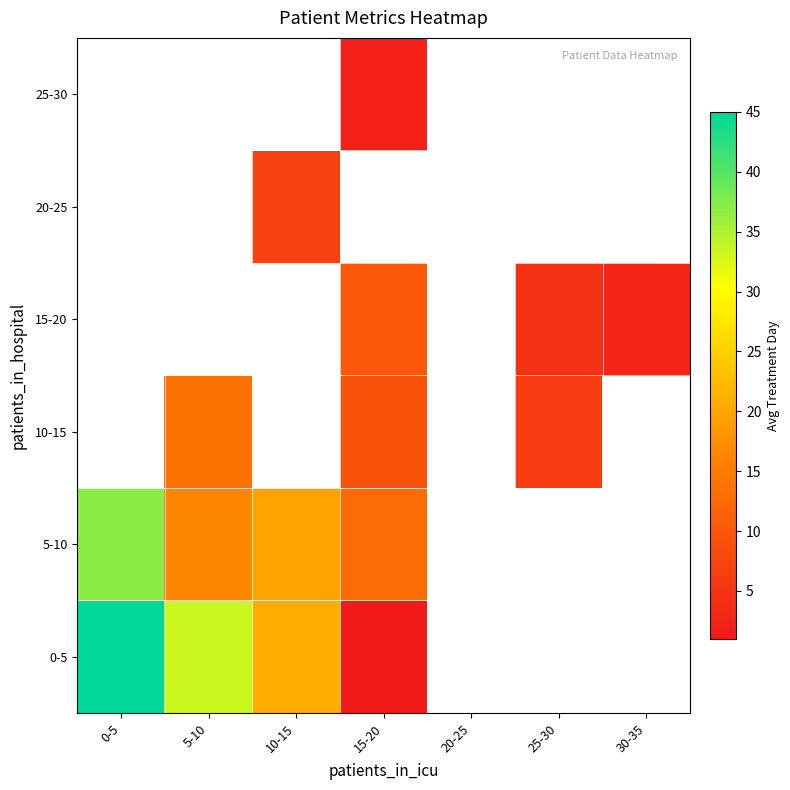

What is the difference between the highest and lowest values at 5-10?

19.2